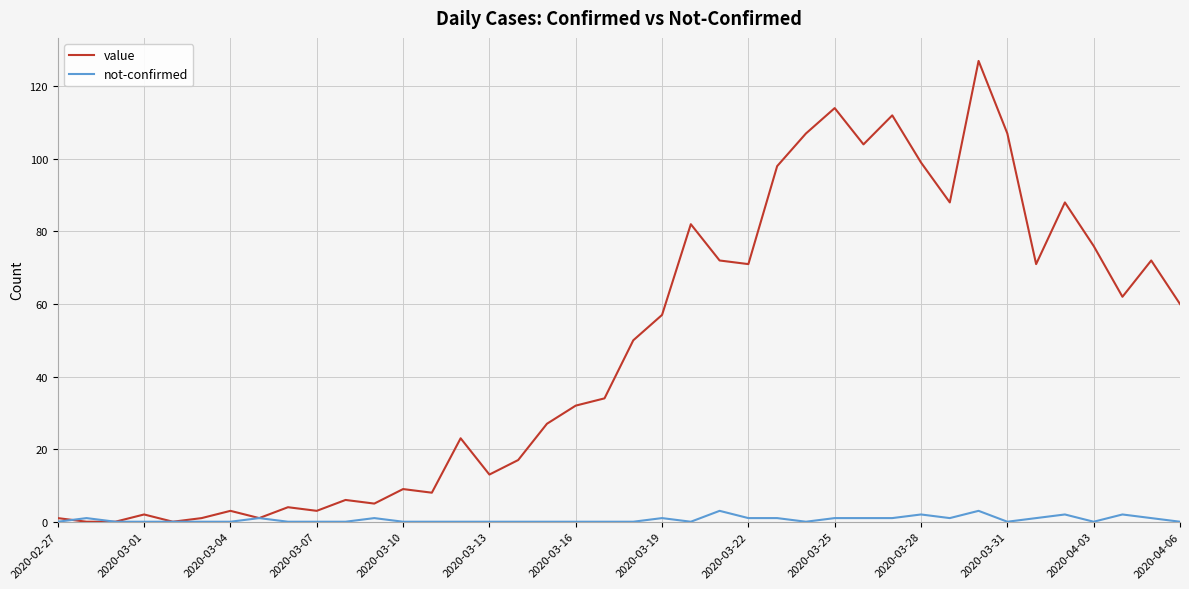

What are all the series names shown in the legend?

value, not-confirmed